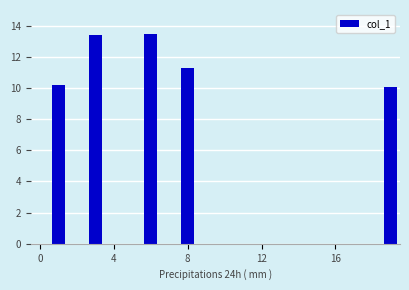

What is the greatest value displayed?

13.4